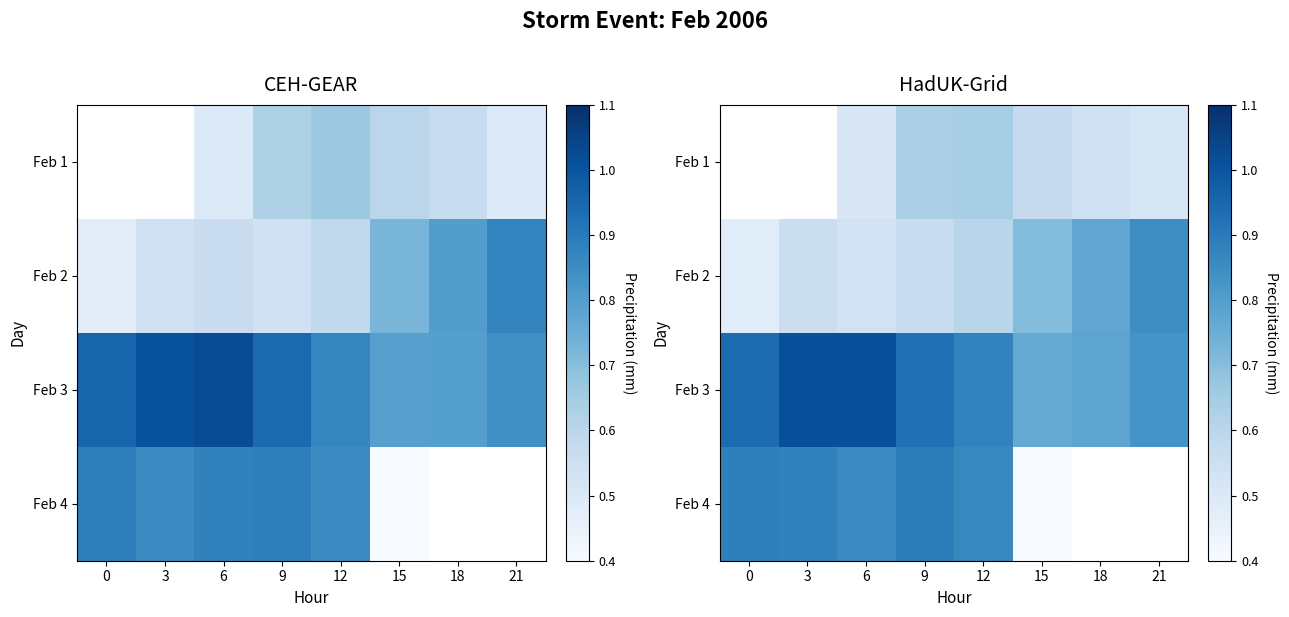

The value of Feb 4 at 9 is 0.9. True or false?

True